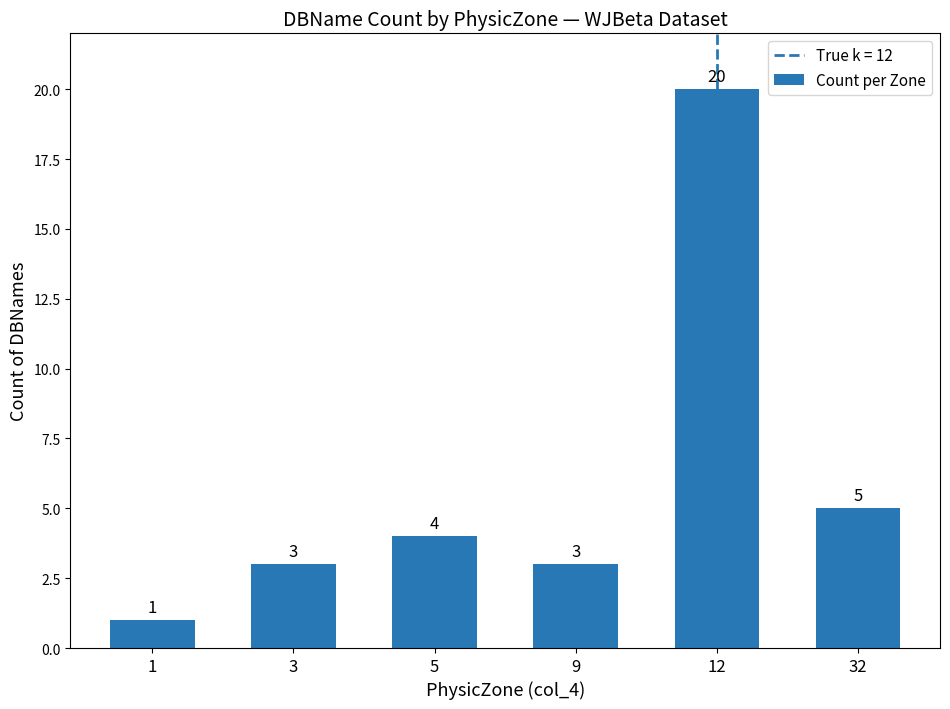

True or false: the data shows 5 at 32.

True